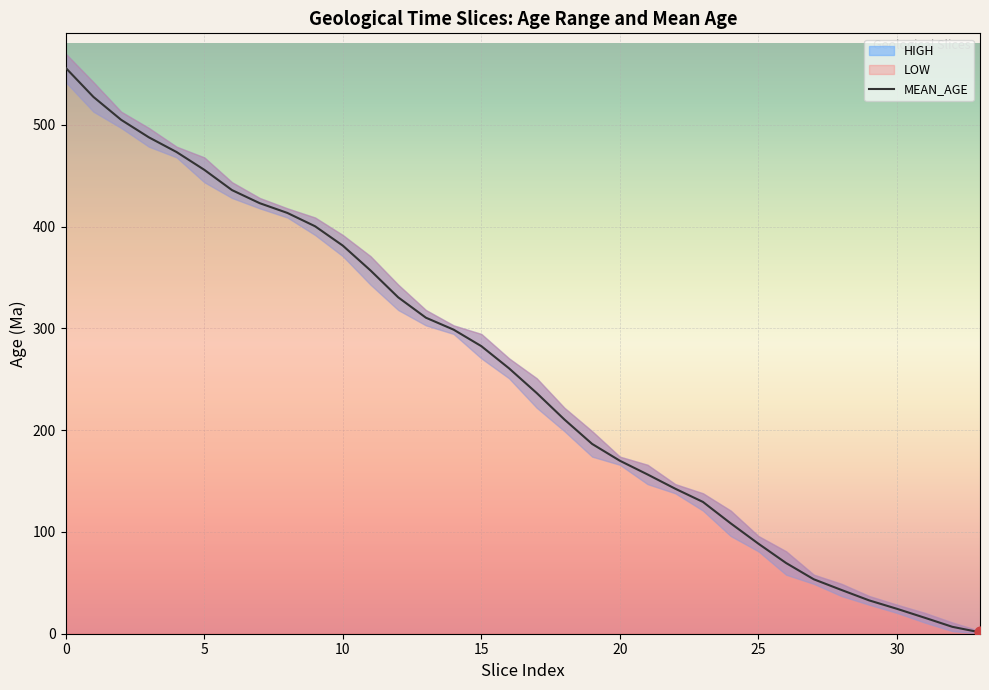

Between 26 and 13, which is larger?

13